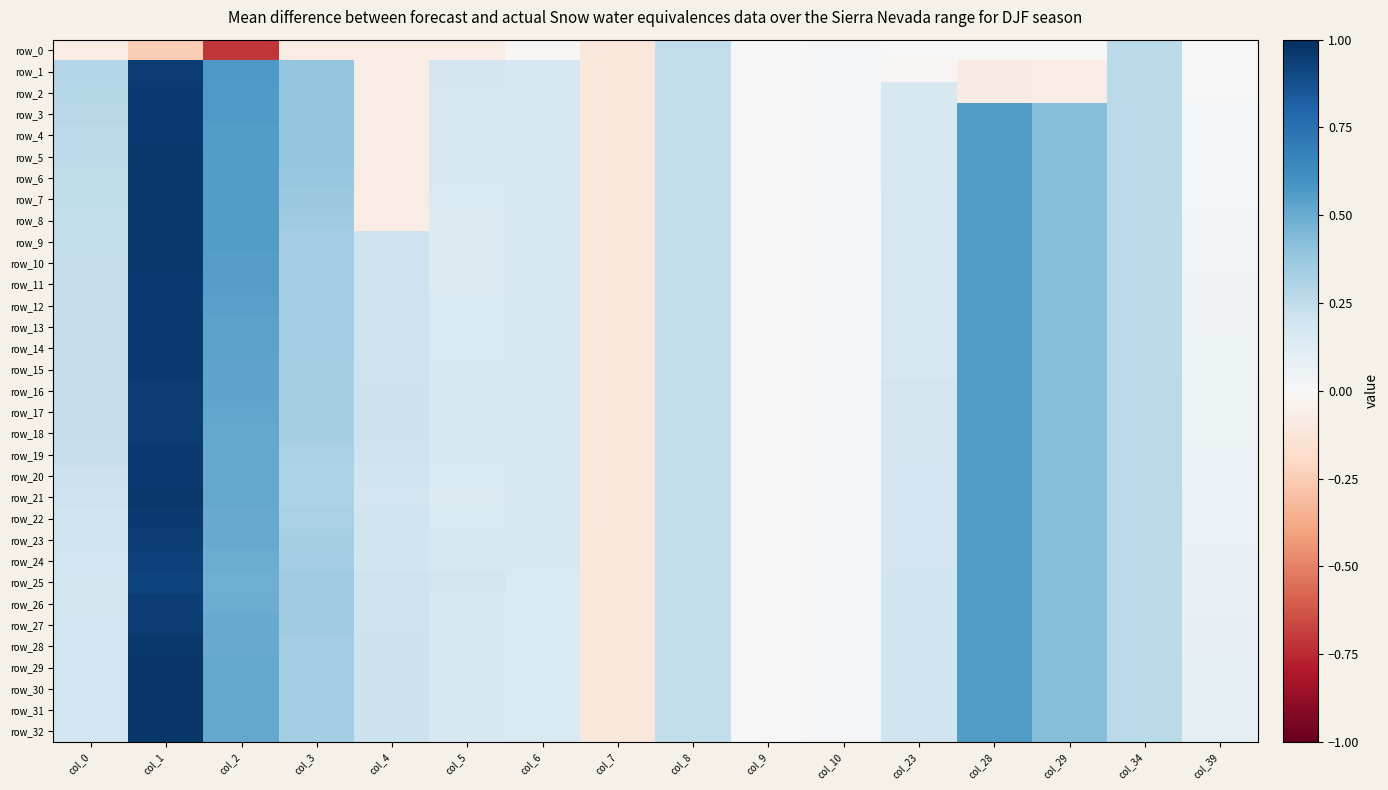

What is the total value across all series at col_5?

5.1